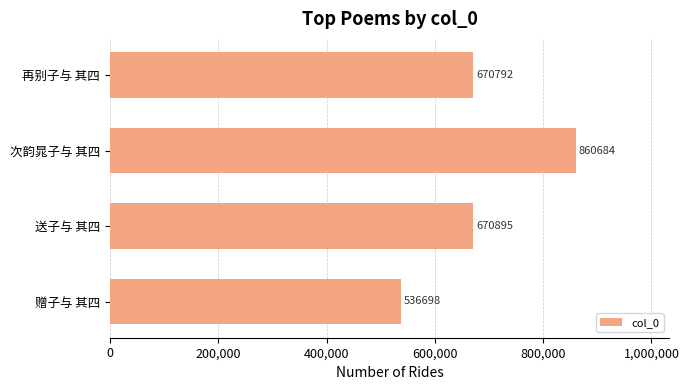

Rank the categories by value from lowest to highest.

赠子与 其四, 再别子与 其四, 送子与 其四, 次韵晁子与 其四